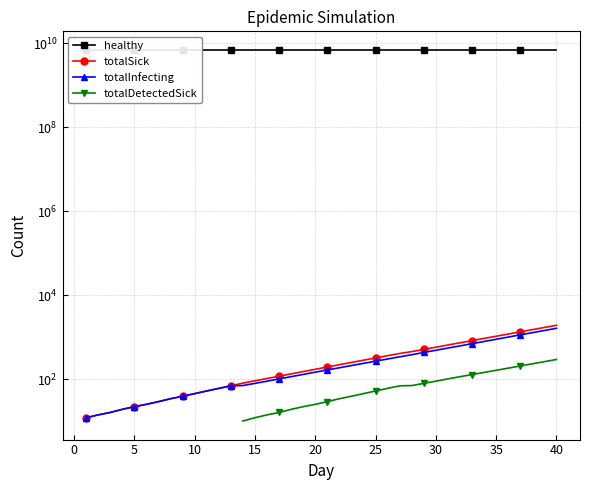

What is the minimum value for healthy?

6999998017.0